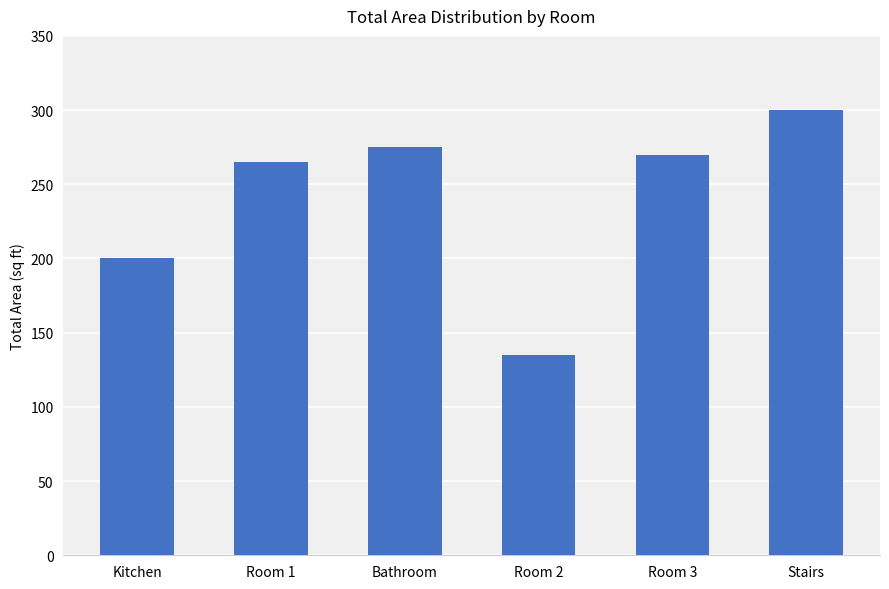

The chart shows a value of 275.0 at Bathroom. True or false?

True